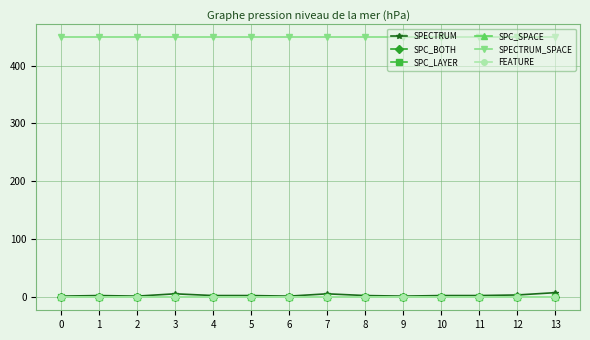

Is this an area chart (filled region under the line)?

No